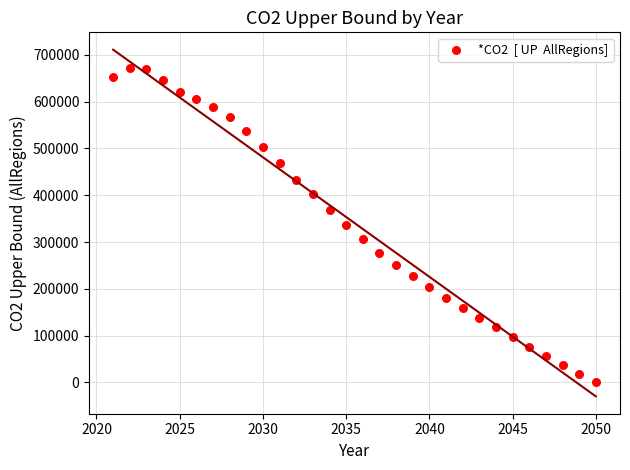

What is the range of Y values (max minus min)?

672924.5